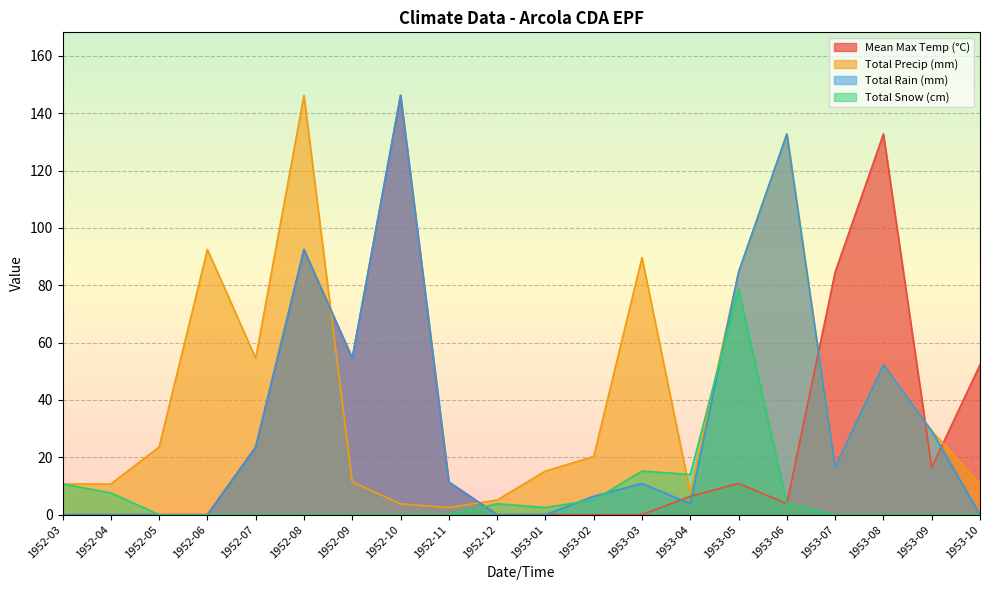

Rank the series by their maximum value, from highest to lowest.

Mean Max Temp (°C), Total Precip (mm), Total Rain (mm), Total Snow (cm)